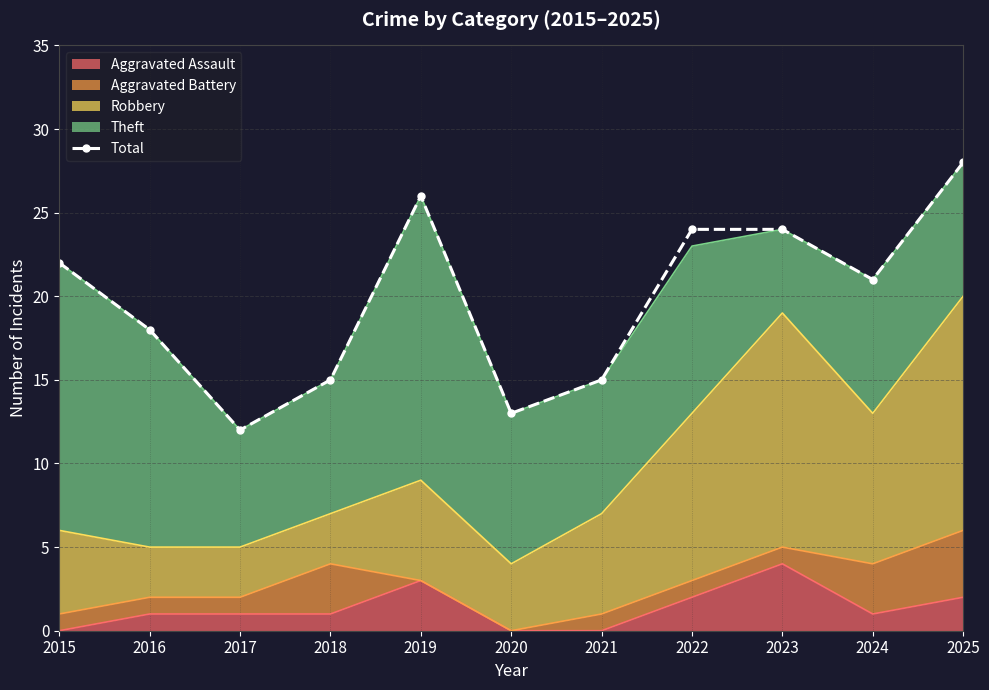

Which label corresponds to the smallest value in the chart?

2017